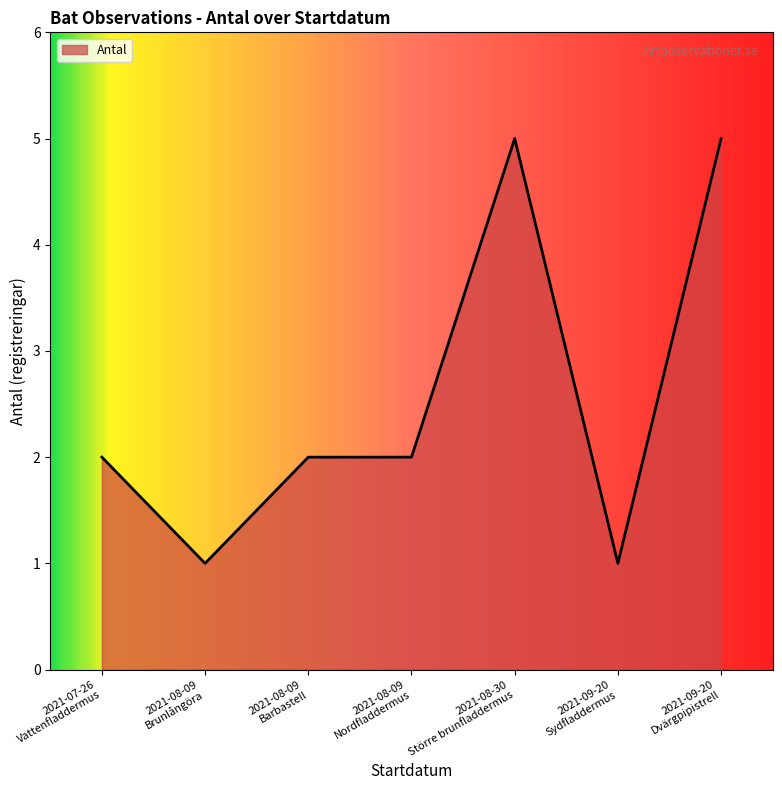

True or false: there are more than 0 points higher than both neighbors.

True